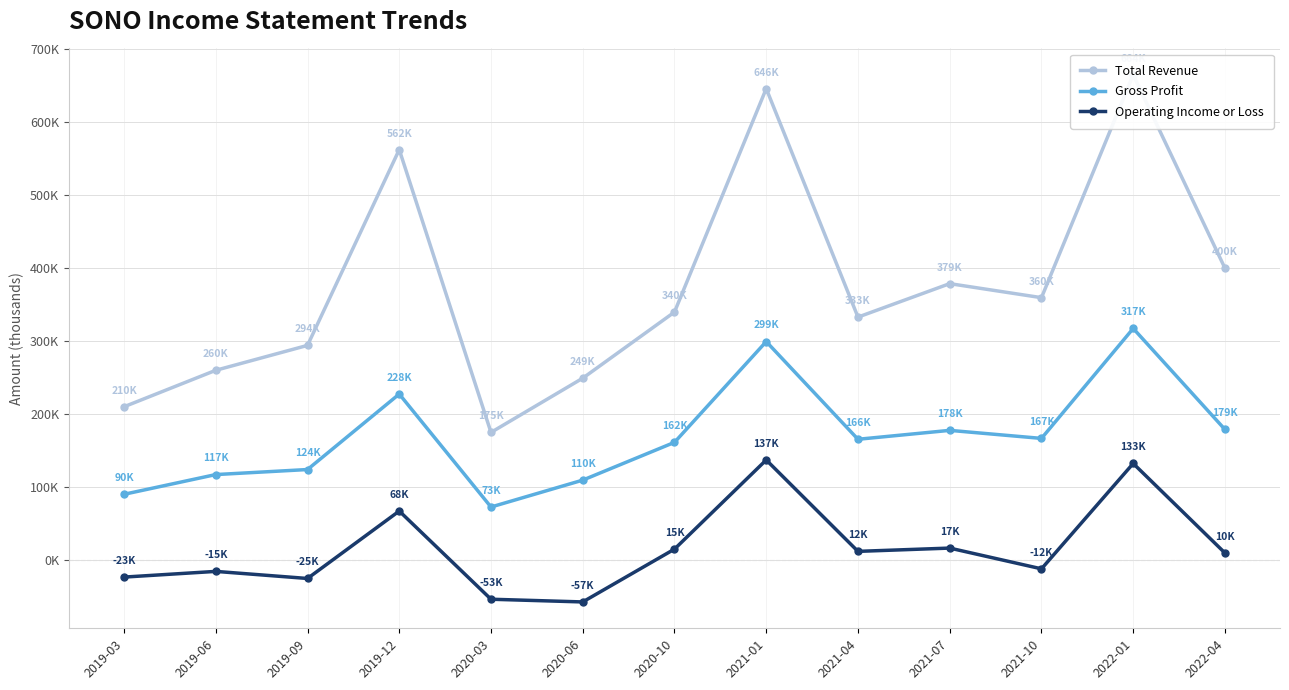

In Total Revenue, how many points are higher than both neighbors (excluding endpoints)?

4